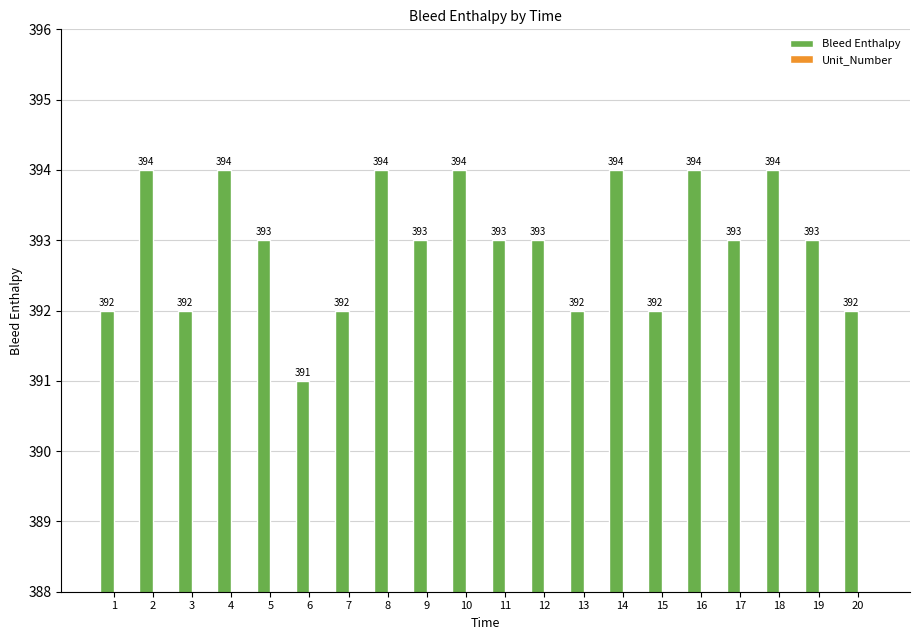

What is the sum of all Bleed Enthalpy values?

7859